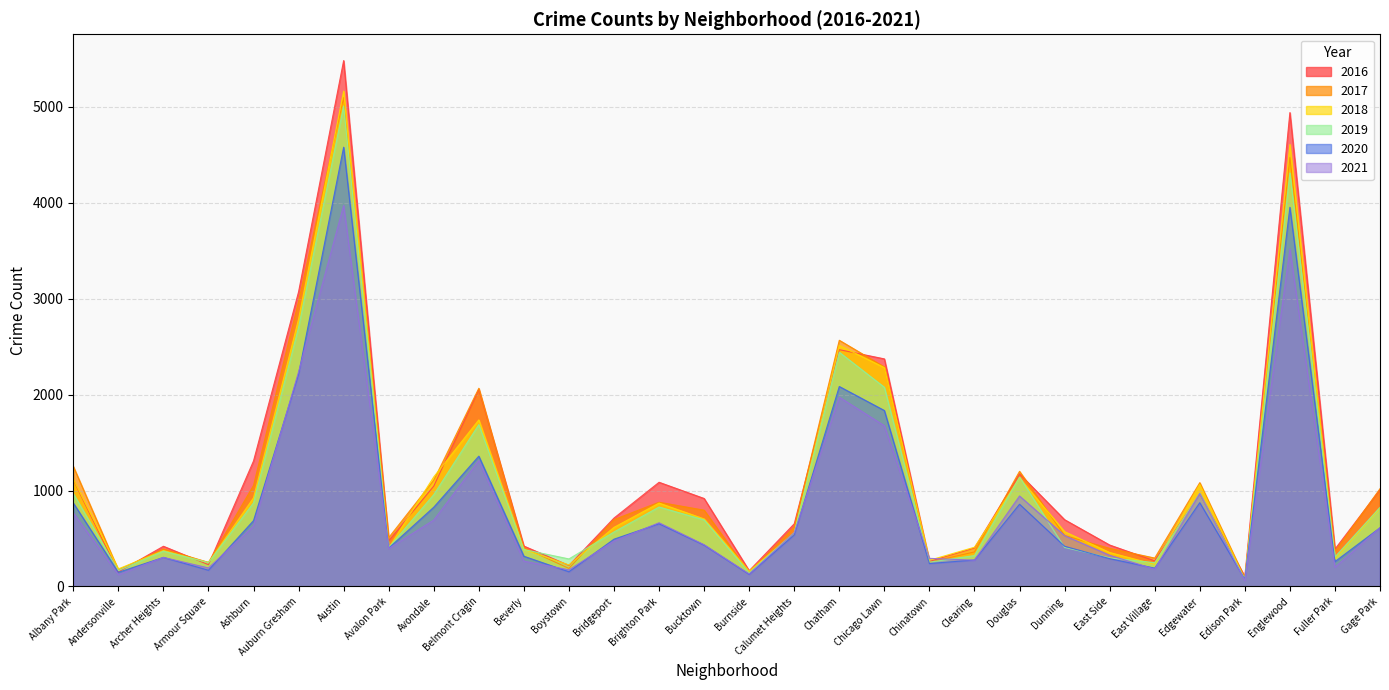

Which series has the largest total across all categories?

2016